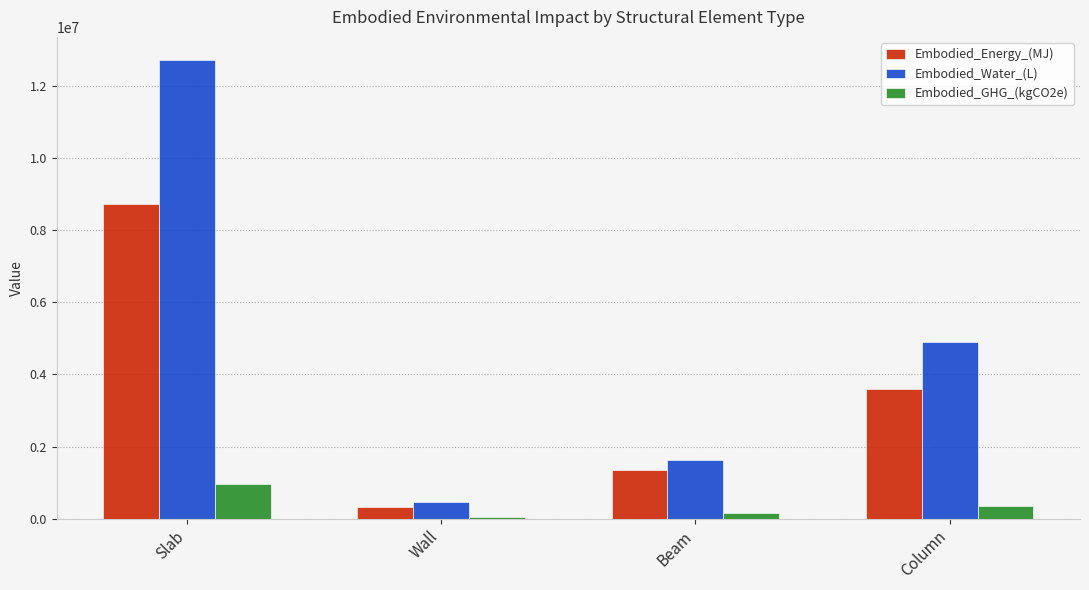

How many groups of bars are there?

4